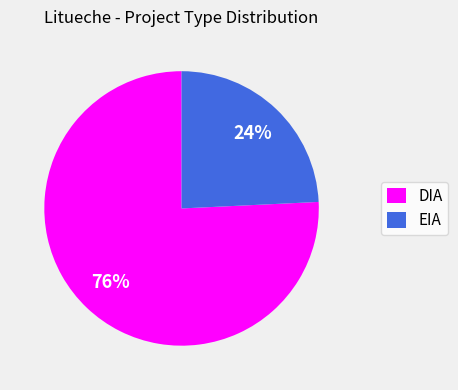

Rank the categories by value from lowest to highest.

EIA, DIA